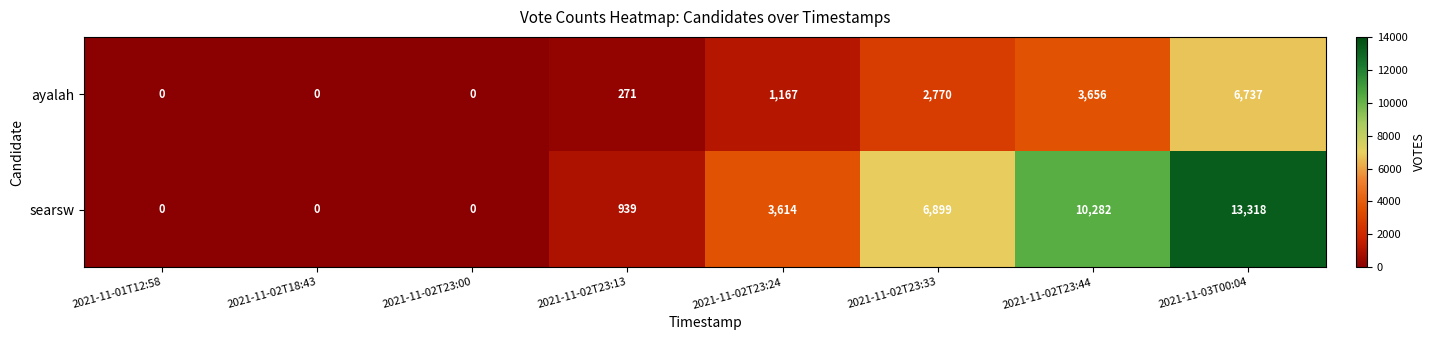

Reading left to right, what are all the values shown in this chart?

ayalah: 0	0	0	271	1167	2770	3656	6737
searsw: 0	0	0	939	3614	6899	10282	13318